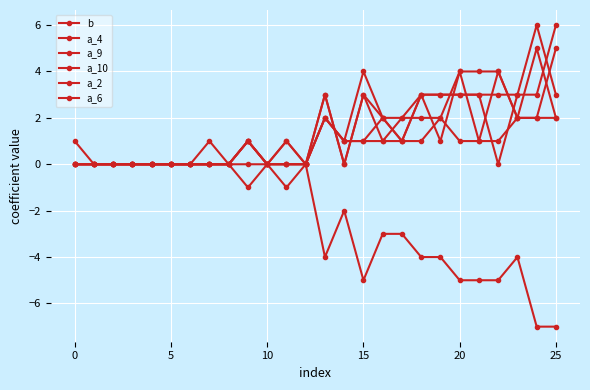

Where is a_2 nearest to the value 3?

13